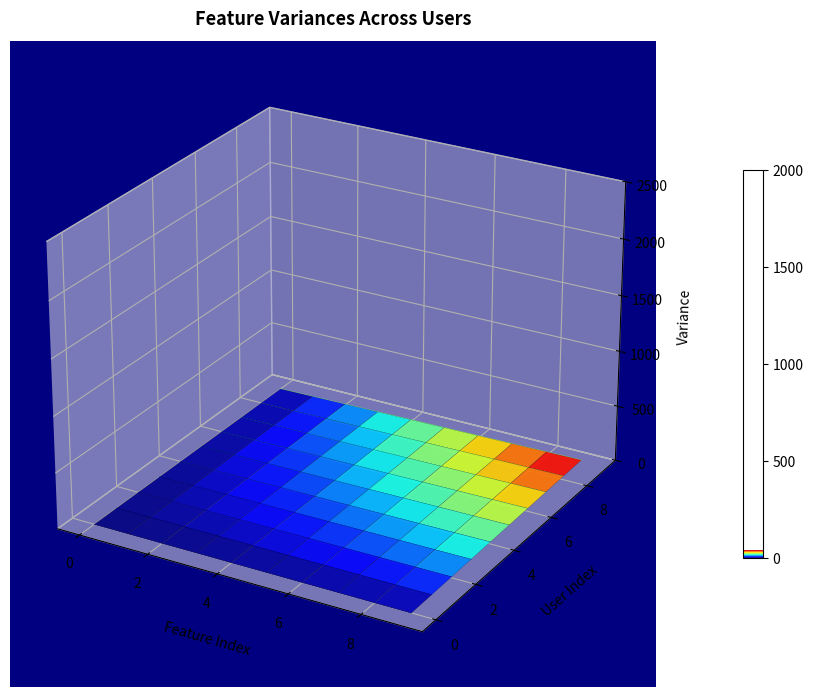

How many categories are shown in the chart?

10